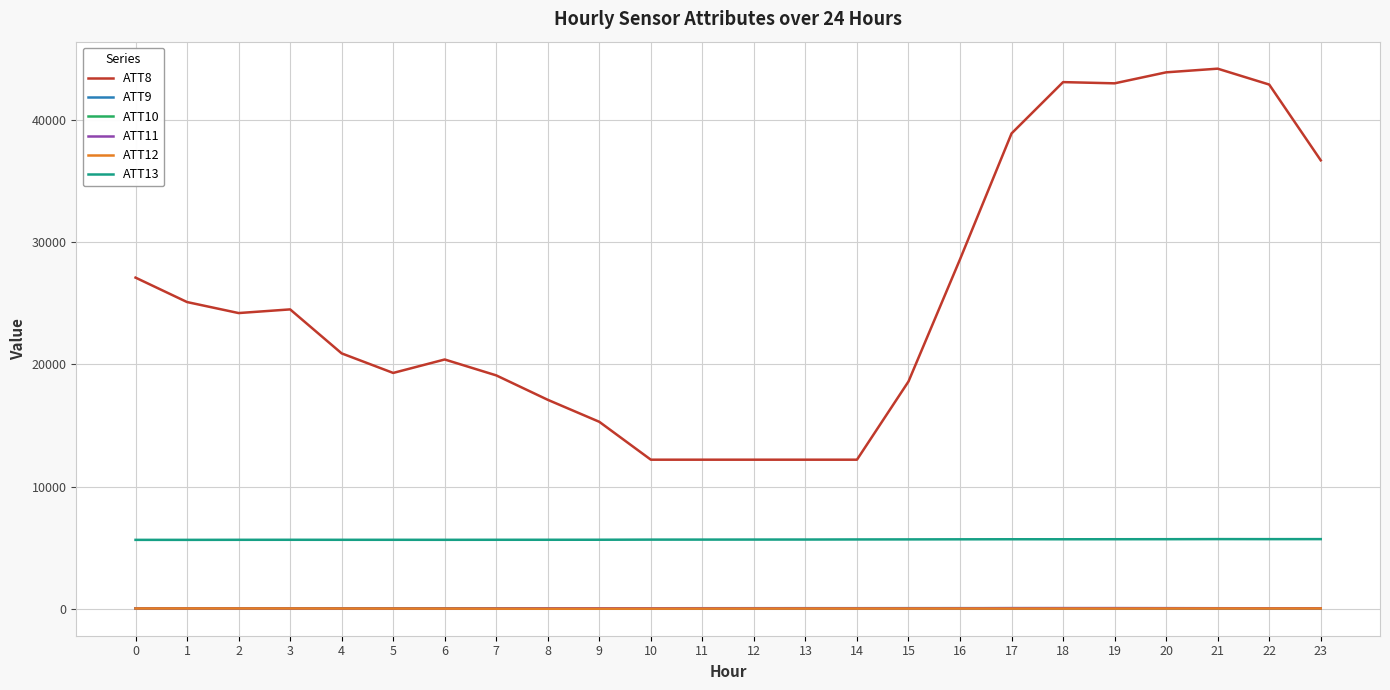

What is the maximum value shown in the chart?

44200.0